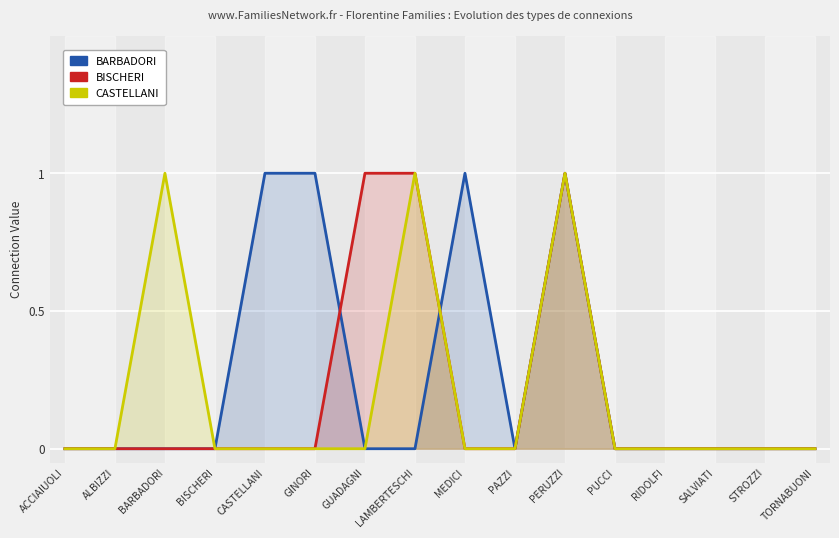

What position from the right is ALBIZZI?

15